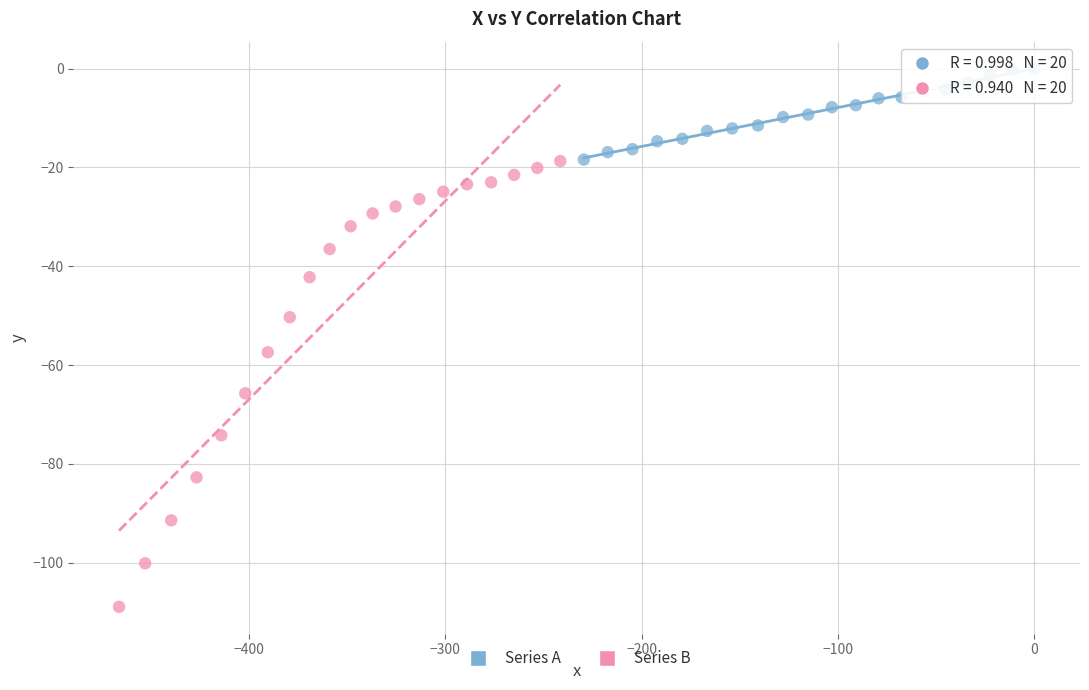

Which series contains the highest Y value?

Series A